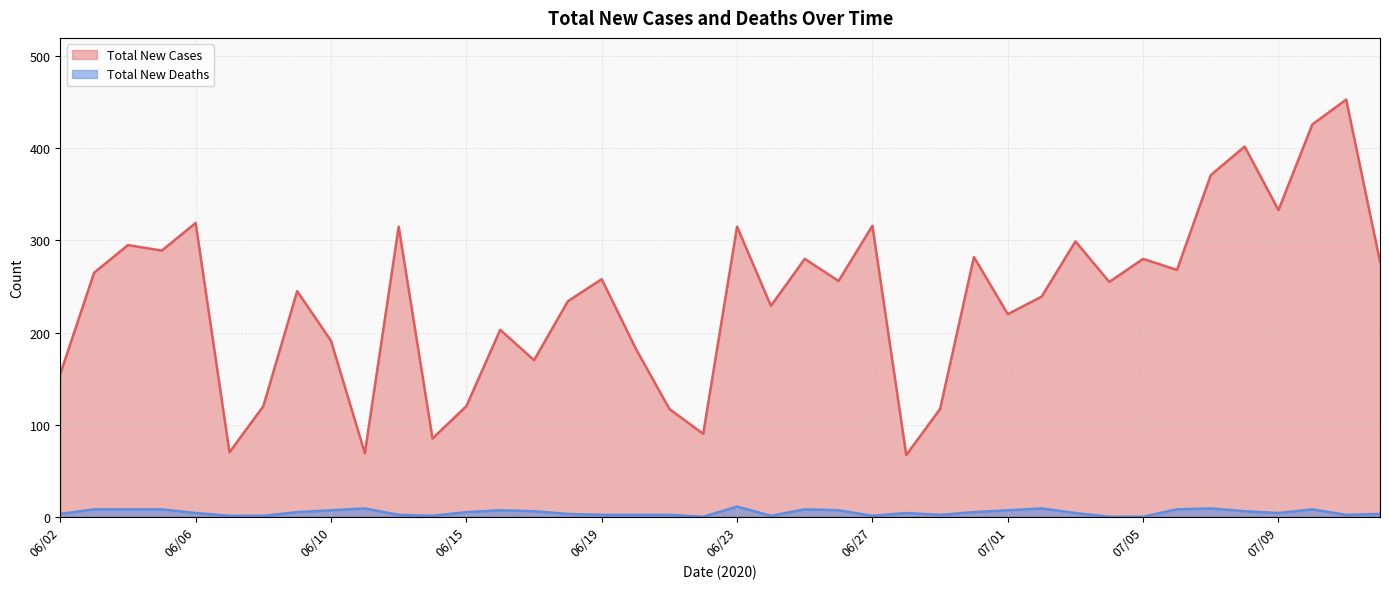

What are all the series names shown in the legend?

Total New Cases, Total New Deaths